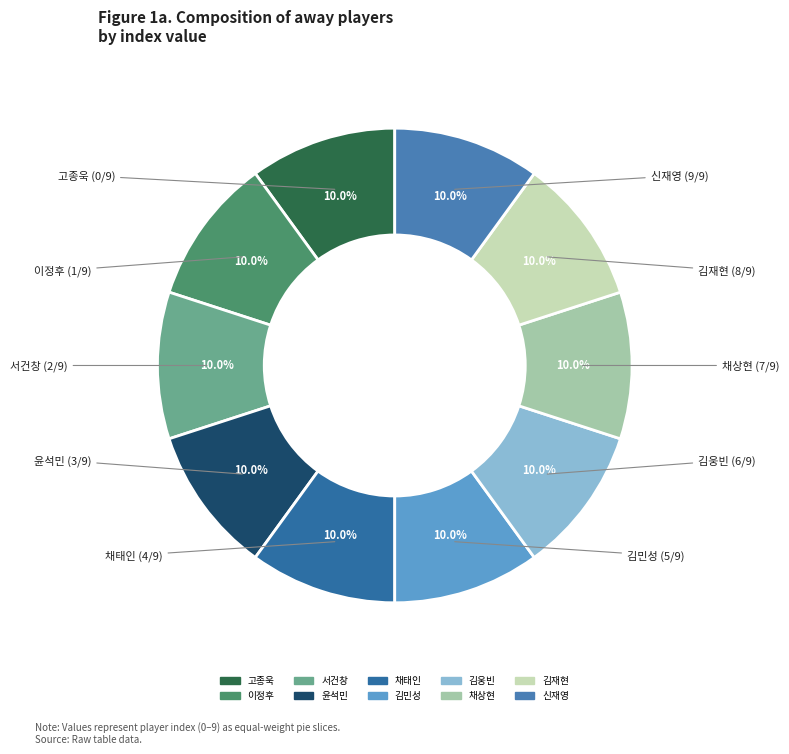

To the nearest percent, what percentage of the pie is 윤석민?

10%